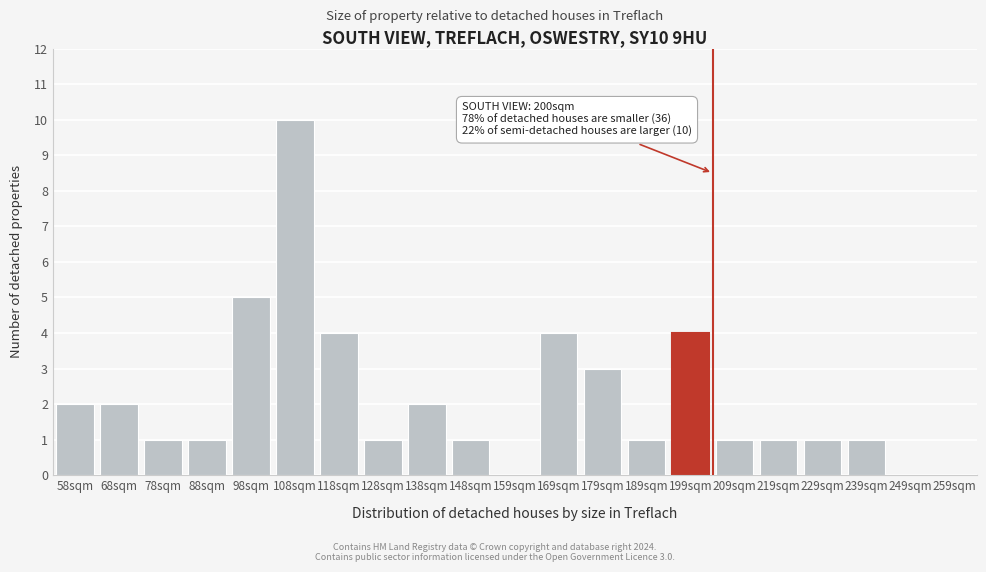

Reading right to left, what are all the values shown in this chart?

259sqm=0	249sqm=0	239sqm=1	229sqm=1	219sqm=1	209sqm=1	199sqm=4	189sqm=1	179sqm=3	169sqm=4	159sqm=0	148sqm=1	138sqm=2	128sqm=1	118sqm=4	108sqm=10	98sqm=5	88sqm=1	78sqm=1	68sqm=2	58sqm=2